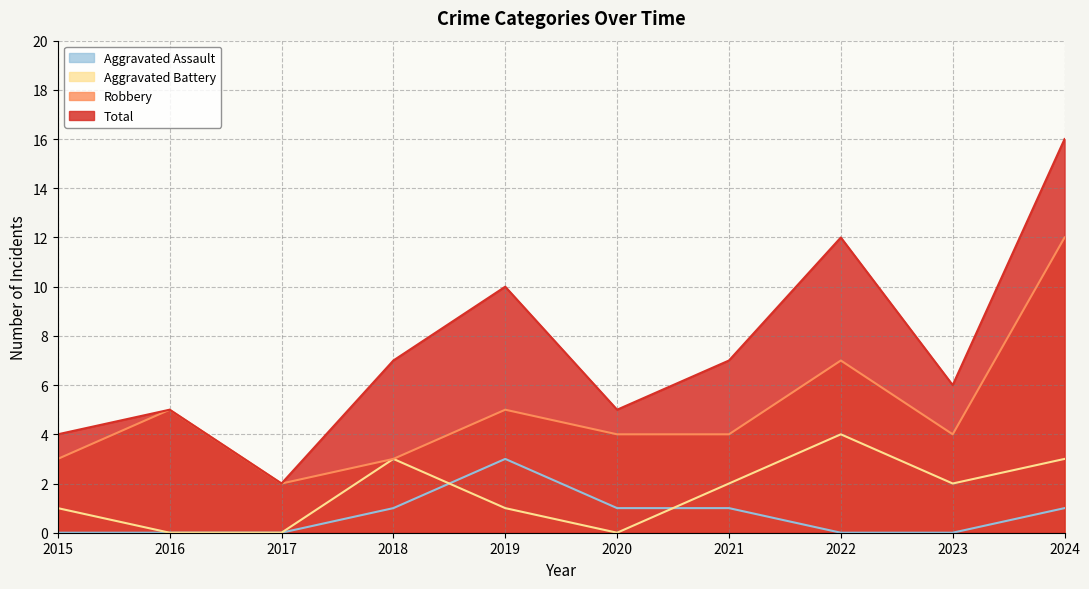

Which category has the lowest value in the Robbery series?

2017